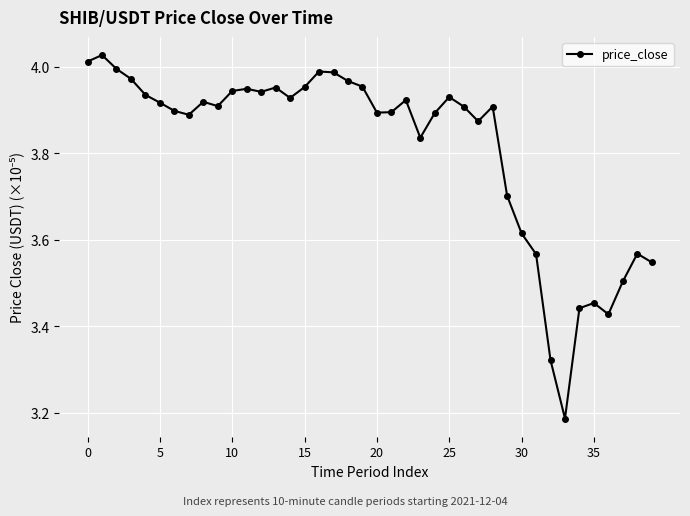

What is the difference between the maximum and minimum values?

0.8